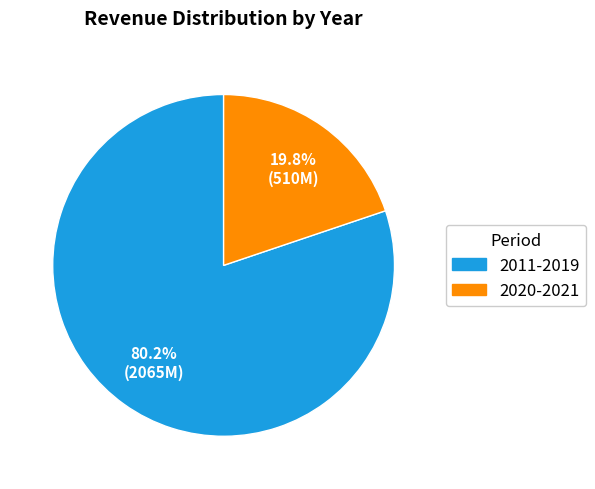

To the nearest percent, what is the average slice percentage?

50%